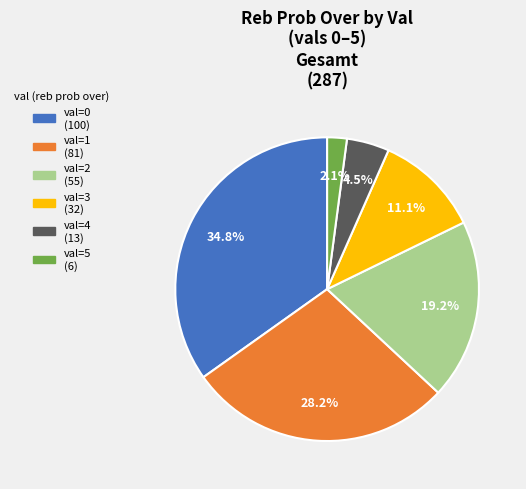

Is there any slice that represents more than half of the pie?

No